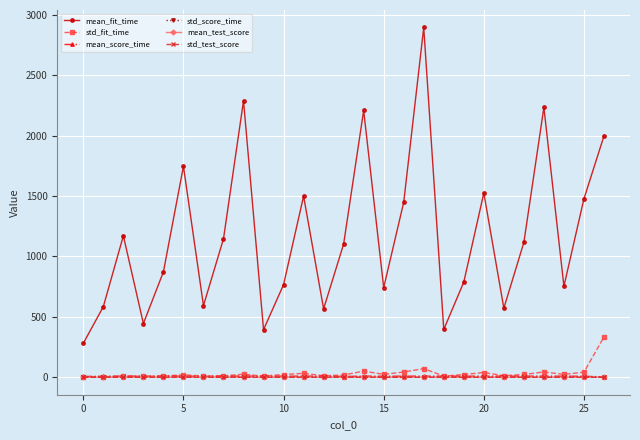

What is the difference between the second highest and minimum values in the mean_score_time series?

6.9